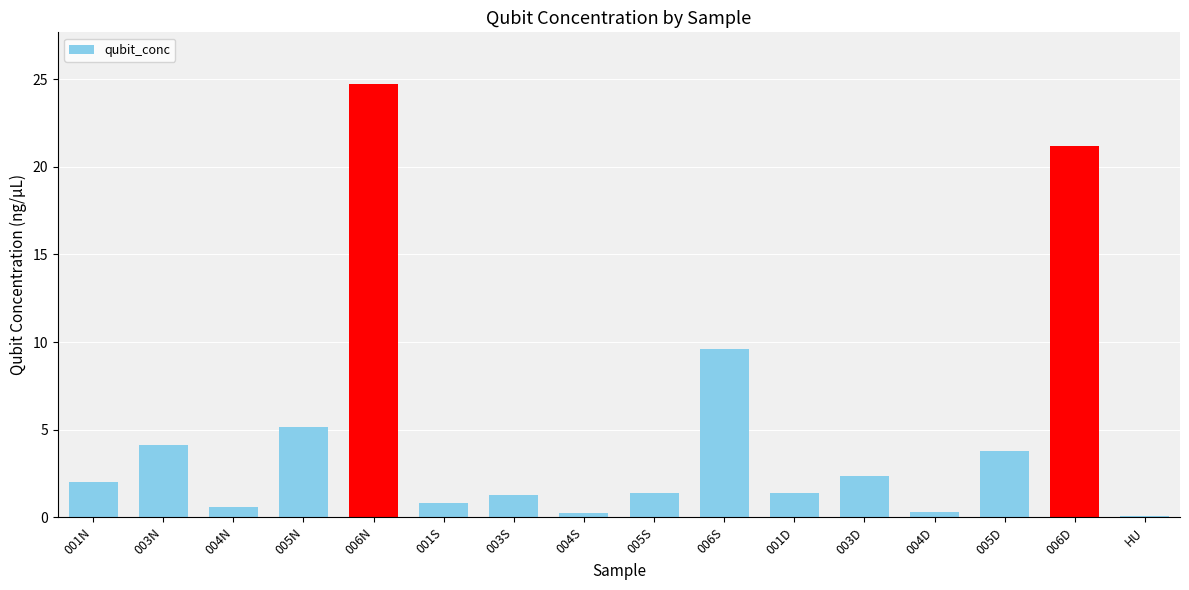

Is it true that the value at 005N is 2.0?

False